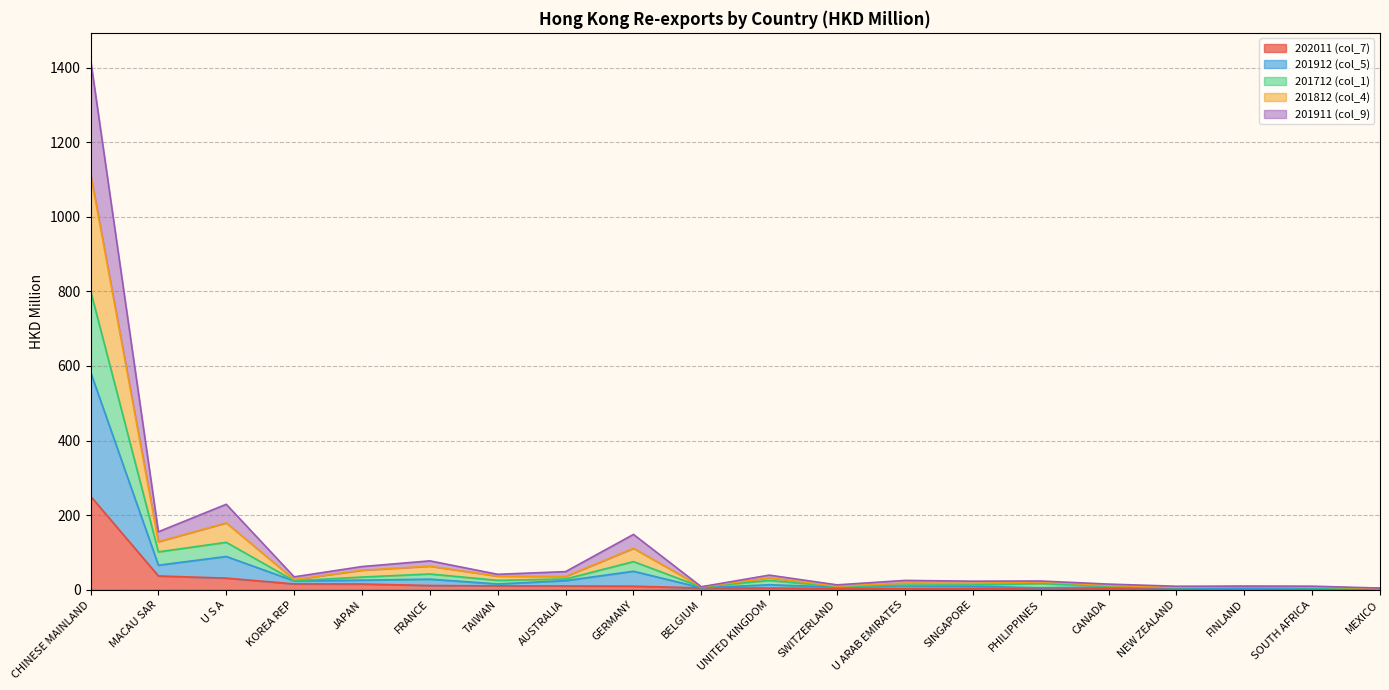

Which series changed the most between U S A and SOUTH AFRICA?

201912 (col_5)